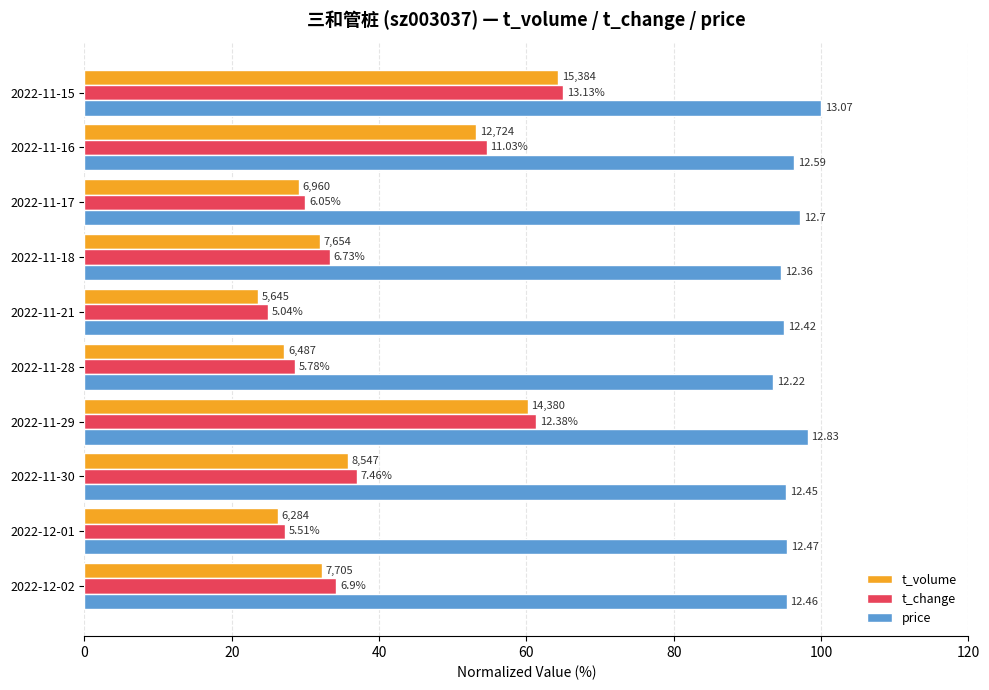

Reading left to right, extract all data points from this chart.

t_volume: 32.2	26.3	35.7	60.1	27.1	23.6	32.0	29.1	53.2	64.3
t_change: 34.2	27.3	36.9	61.3	28.6	25.0	33.3	30.0	54.6	65.0
price: 95.3	95.4	95.3	98.2	93.5	95.0	94.6	97.2	96.3	100.0